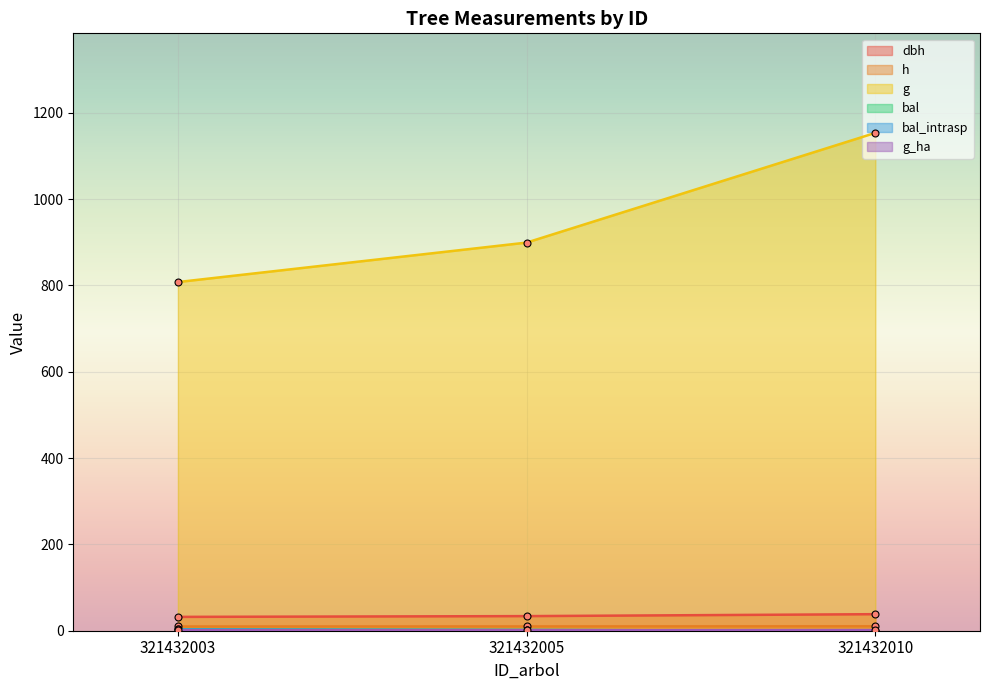

At which label does dbh reach its minimum?

321432003